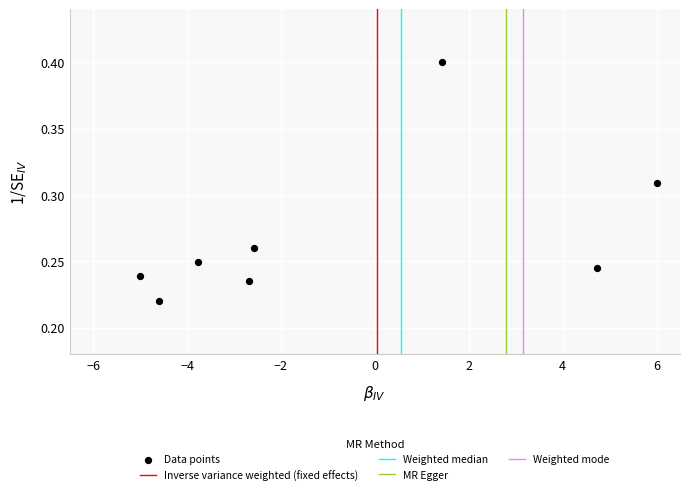

What is the average X value?

-0.8